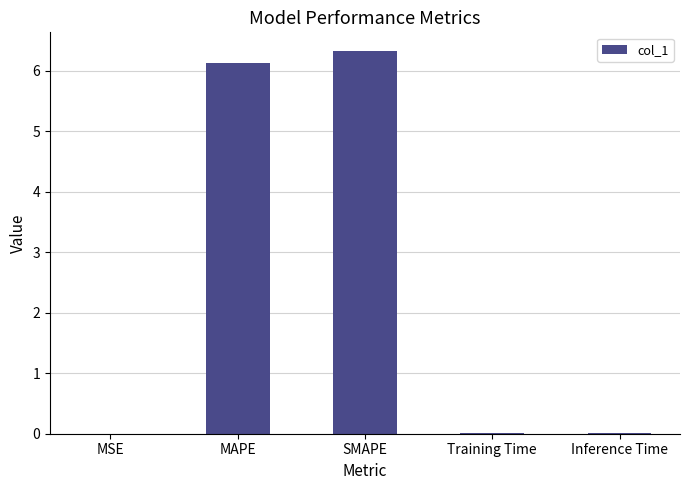

Count the number of categories in the chart.

5